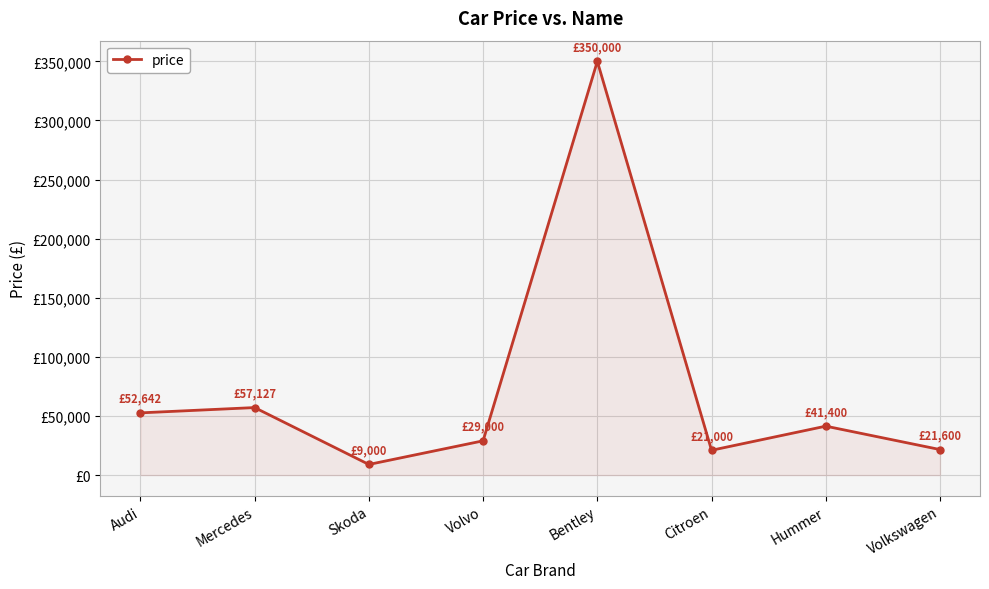

List the labels in order of value, smallest first.

Skoda, Citroen, Volkswagen, Volvo, Hummer, Audi, Mercedes, Bentley